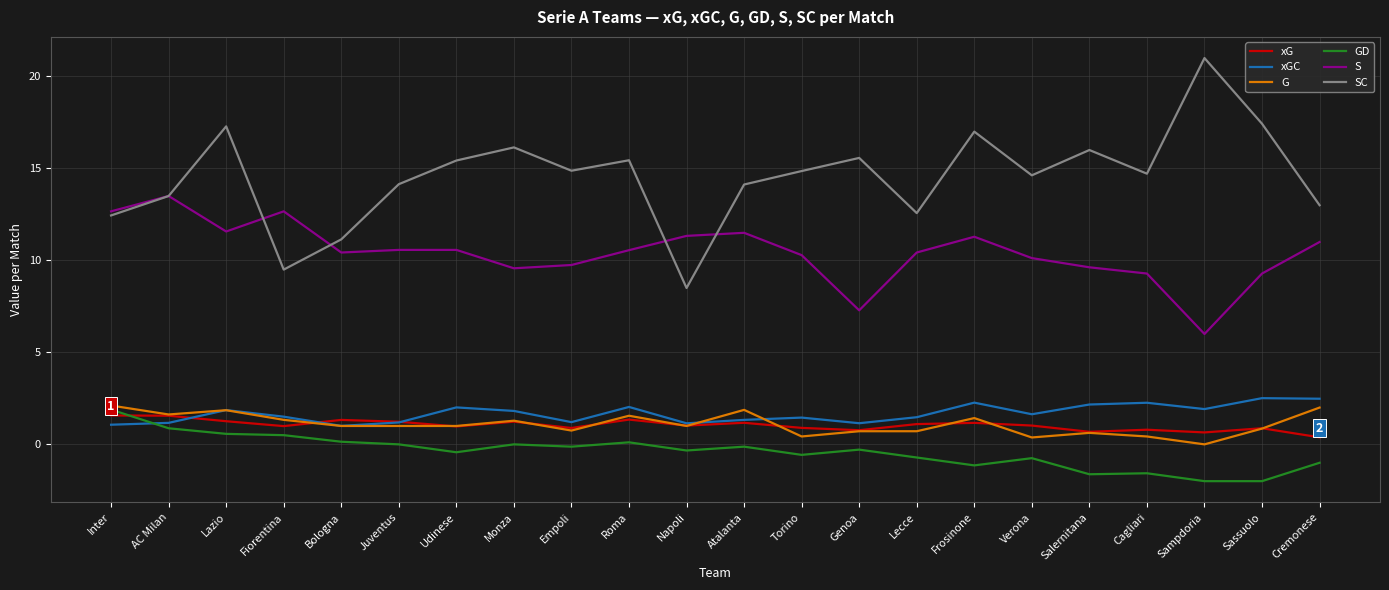

What is the total value across all series at Sassuolo?

29.0